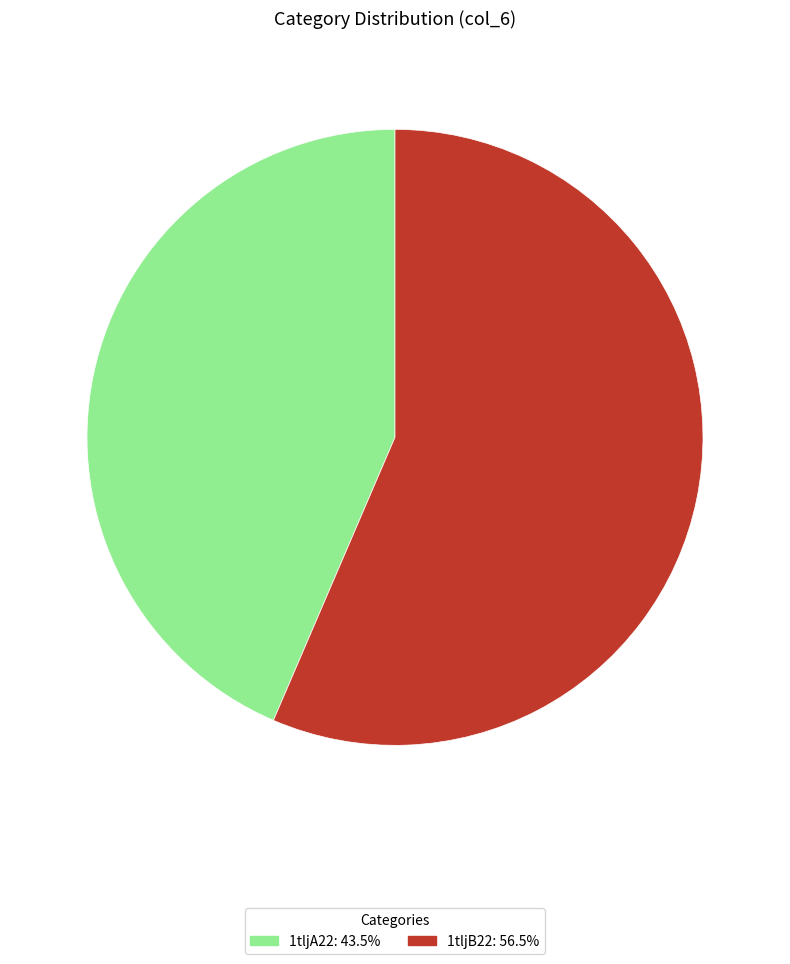

Which slice represents more than half of the pie?

1tljB22